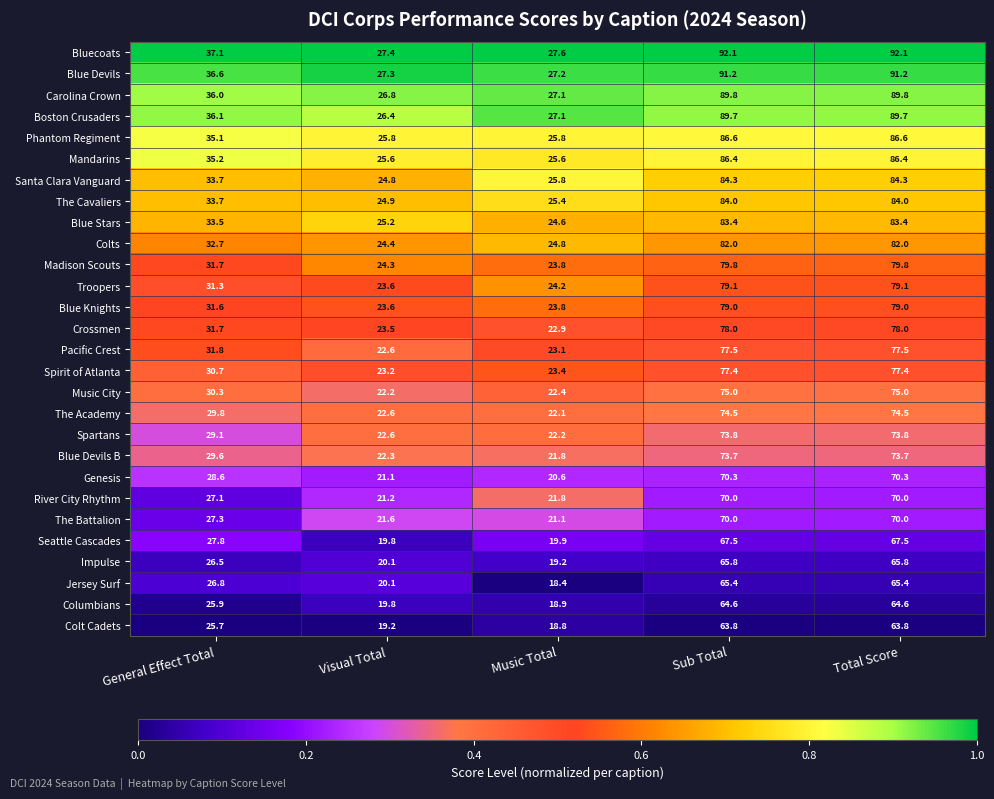

What is the average value of the Seattle Cascades series?

40.5